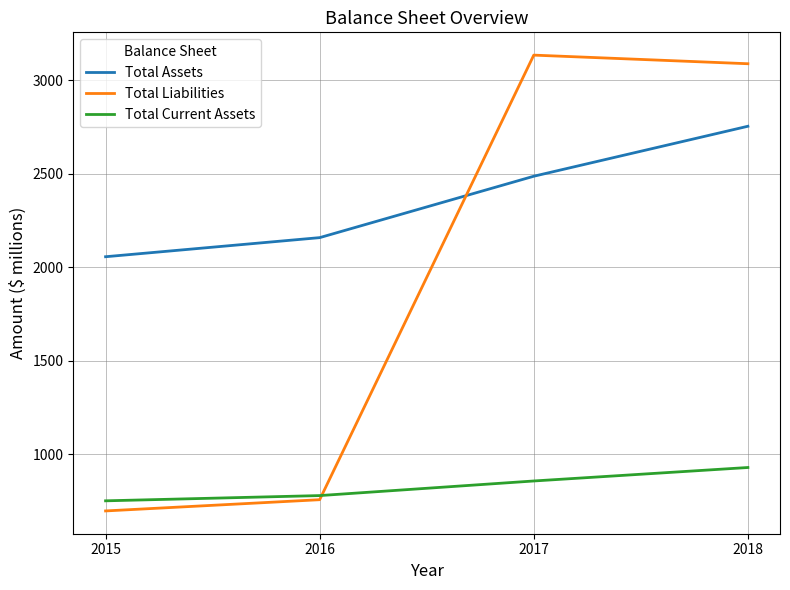

What is the maximum value shown in the chart?

3133